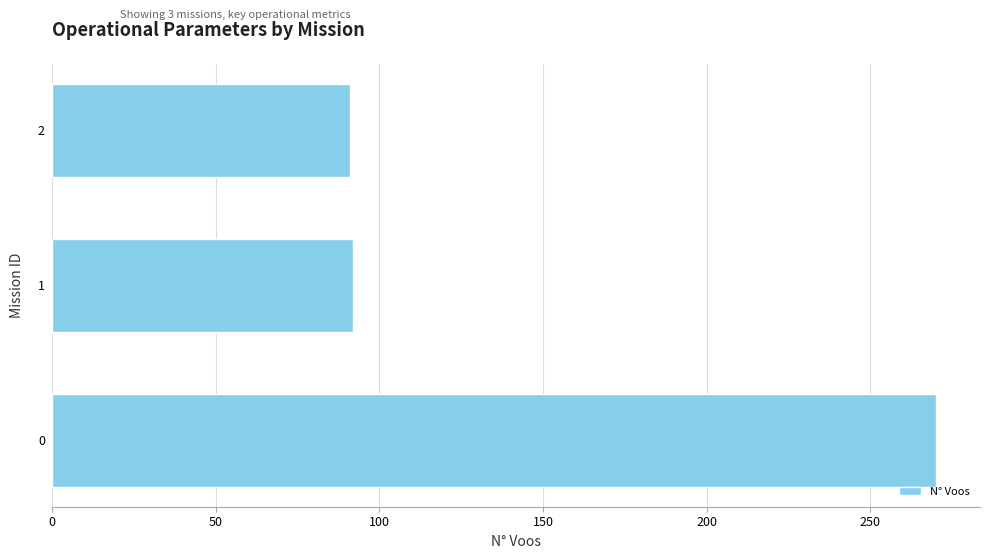

Does the chart contain stacked bars?

No